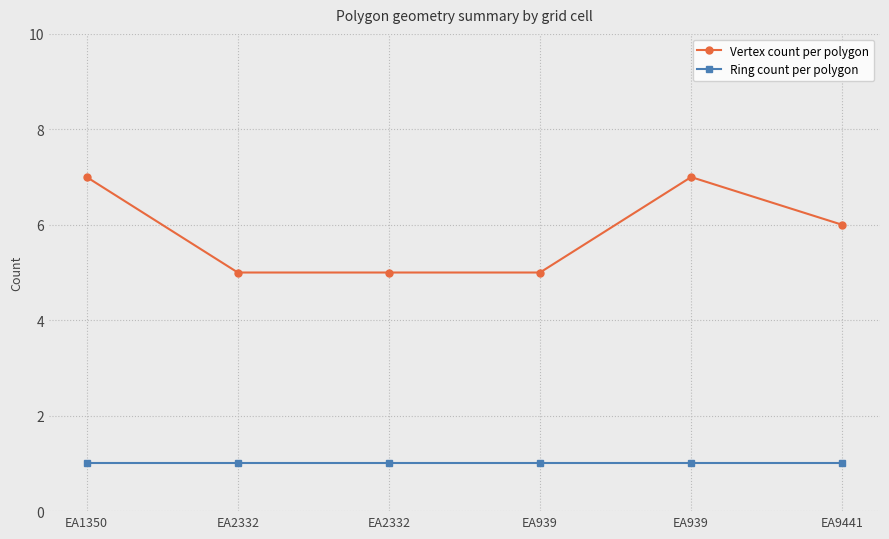

True or false: Vertex count per polygon and Ring count per polygon intersect in this chart.

False